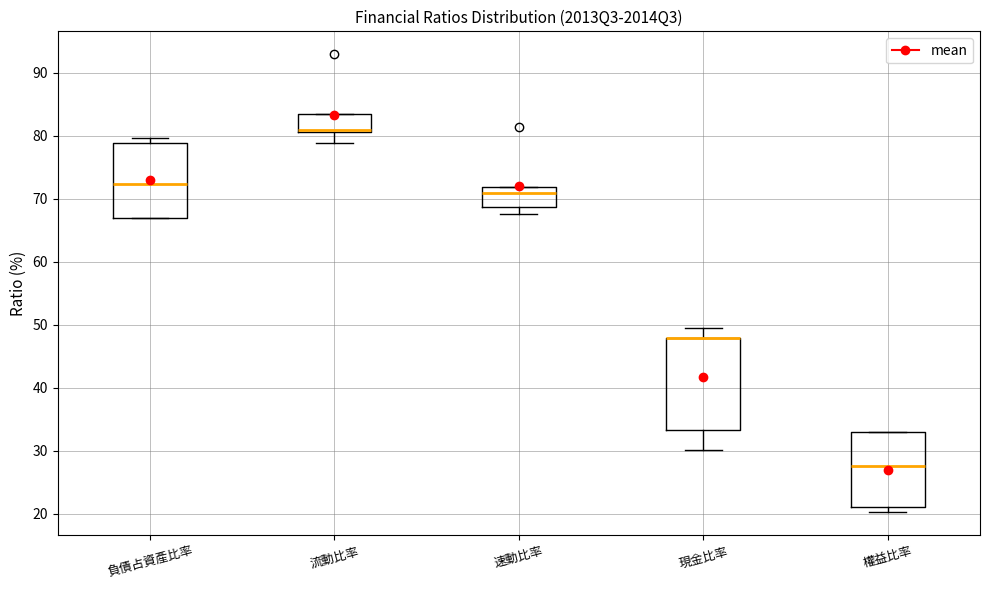

Comparing the boxes themselves (not the whiskers), which one is the tallest?

現金比率